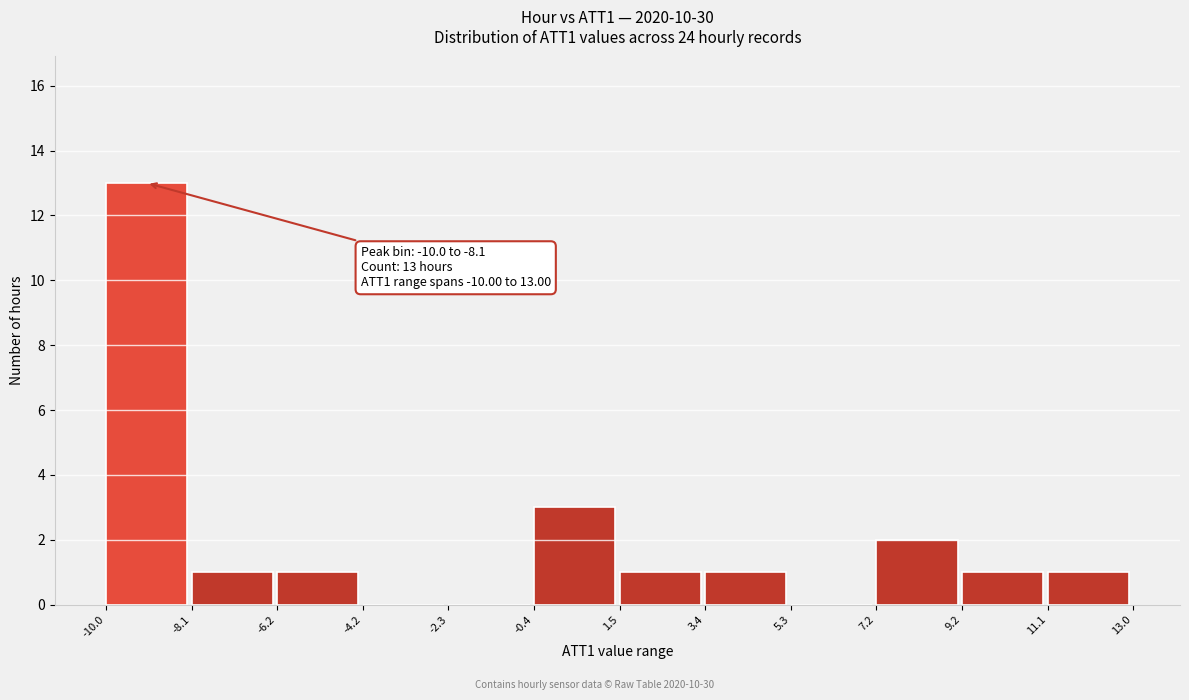

Which range on the x-axis has the tallest bar?

-10.0 to -8.1